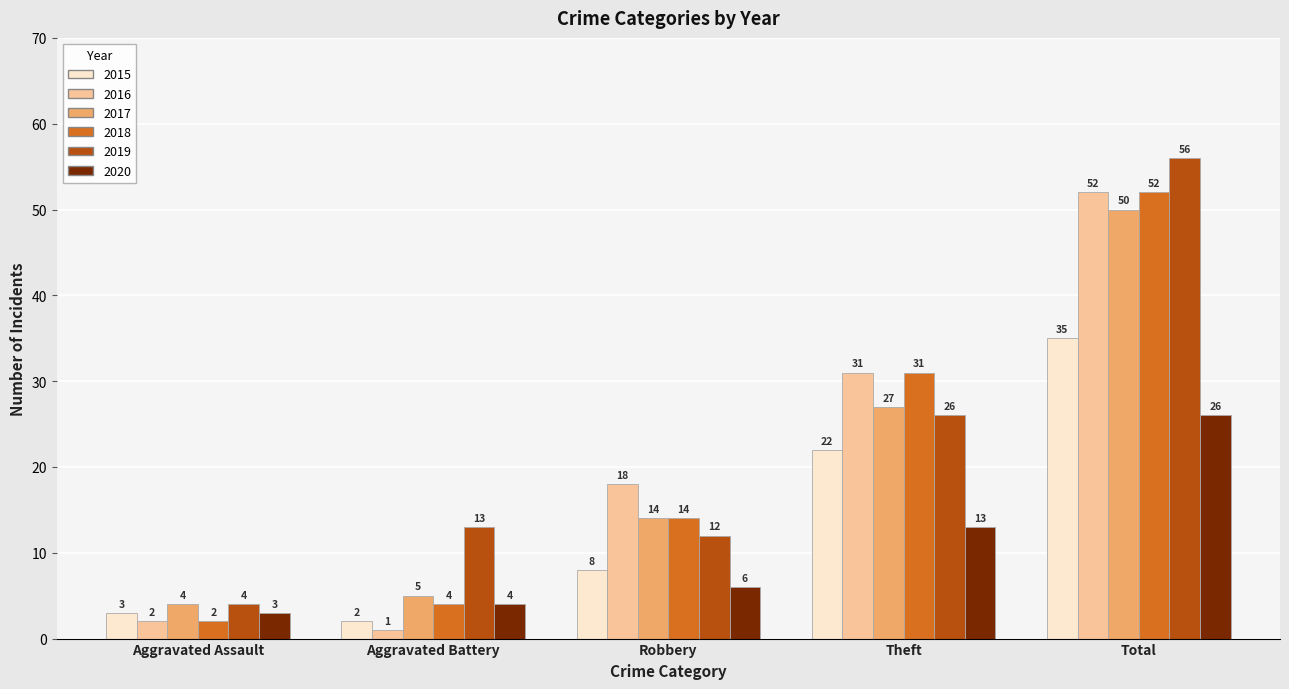

Which series has the largest range (max minus min)?

2019